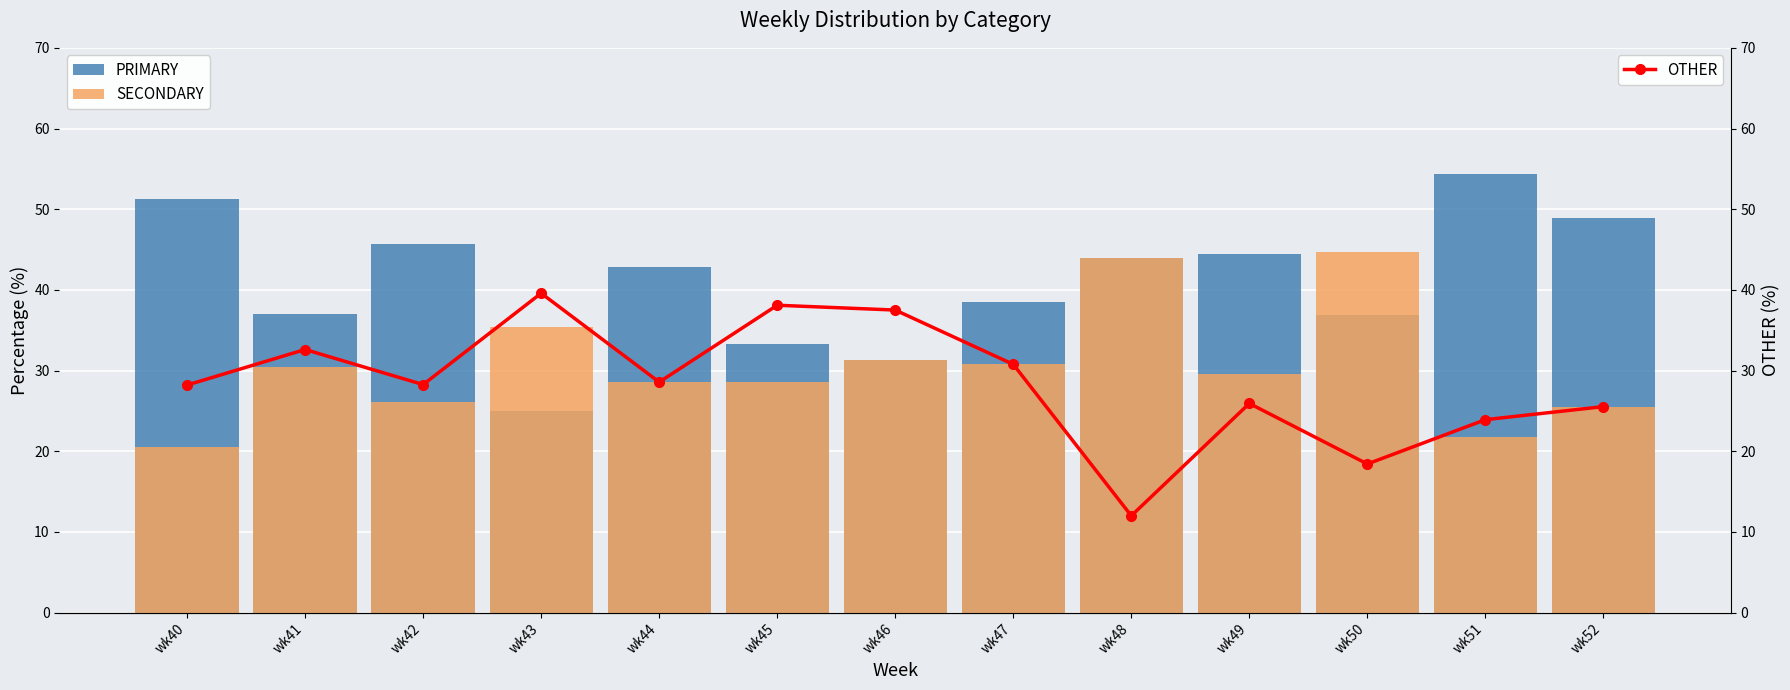

What is the difference between the PRIMARY values at wk50 and wk49?

7.6